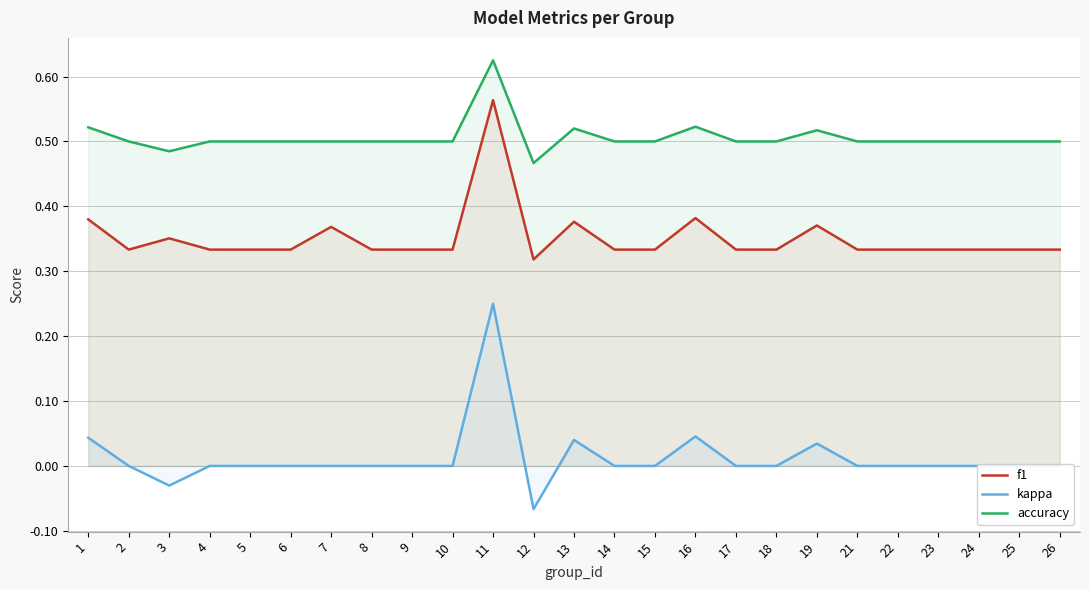

Rank the series by their average value, from highest to lowest.

accuracy, f1, kappa